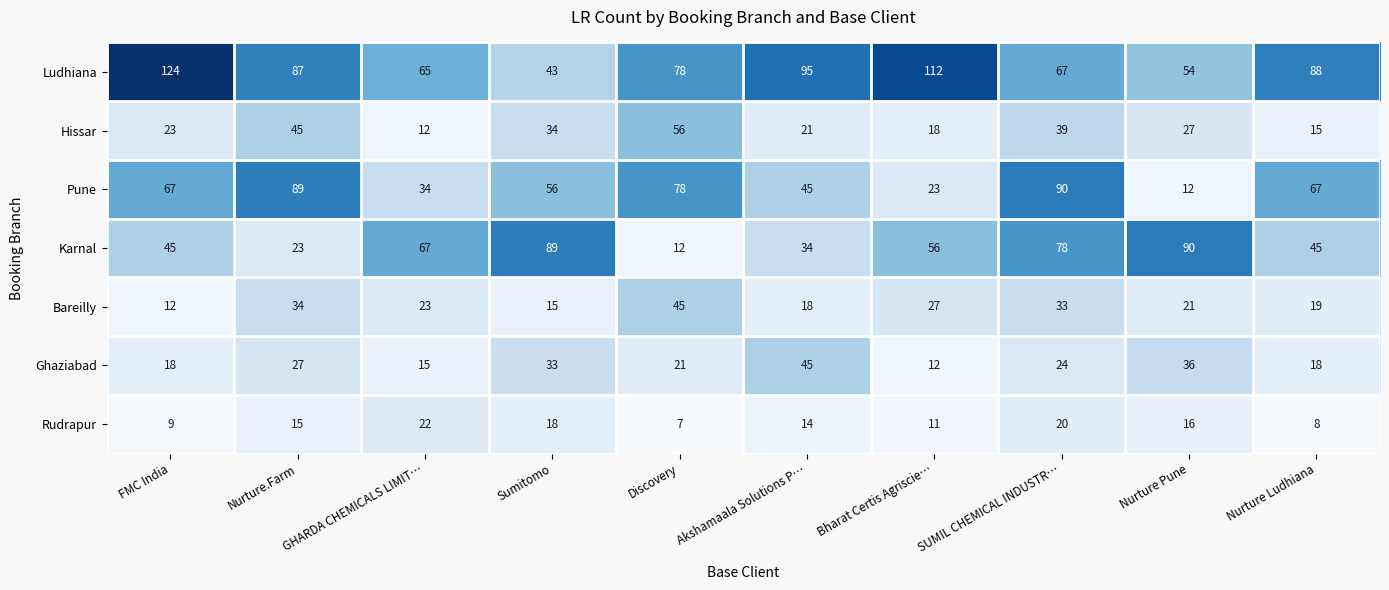

What is the approximate value of Rudrapur at Bharat Certis Agriscie…, to the nearest 5?

10